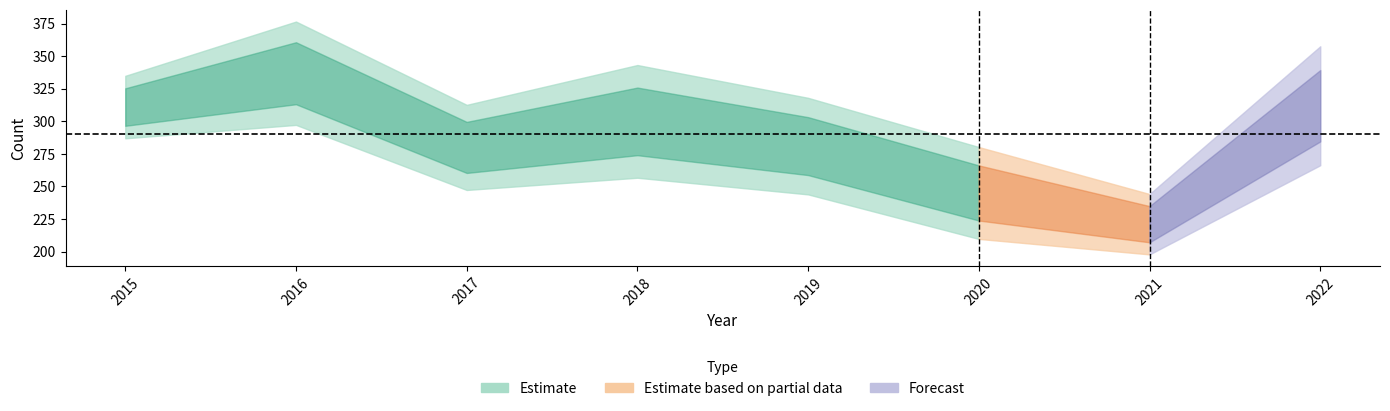

At which category is the sum across all series the highest?

2016